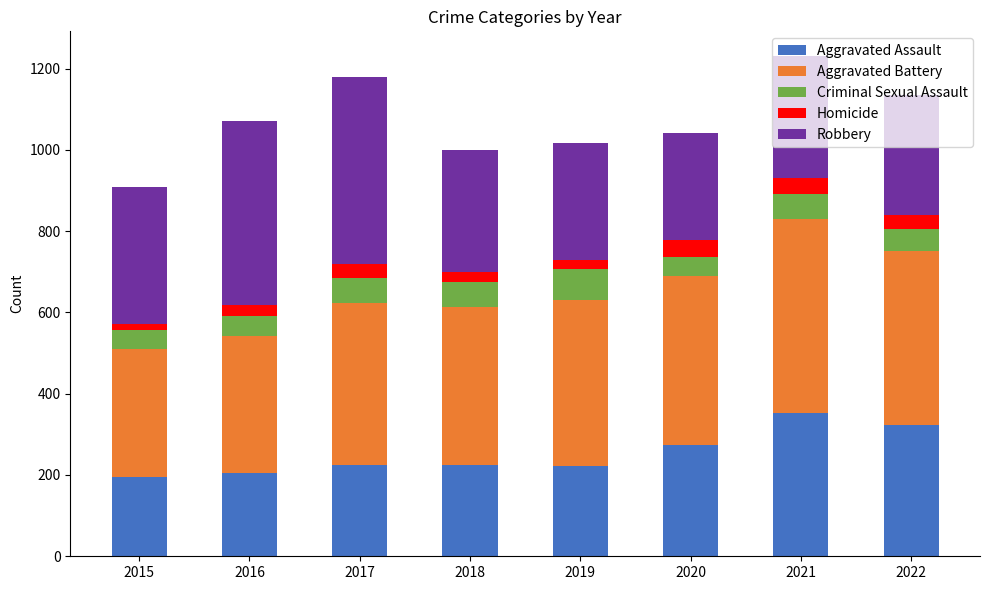

Does the chart contain stacked bars?

Yes